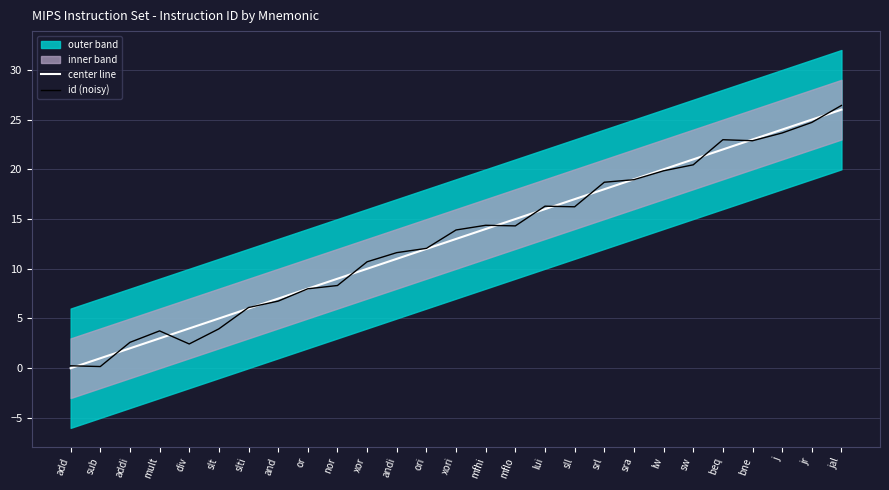

The value of id (noisy) at sra is 19.0. True or false?

True